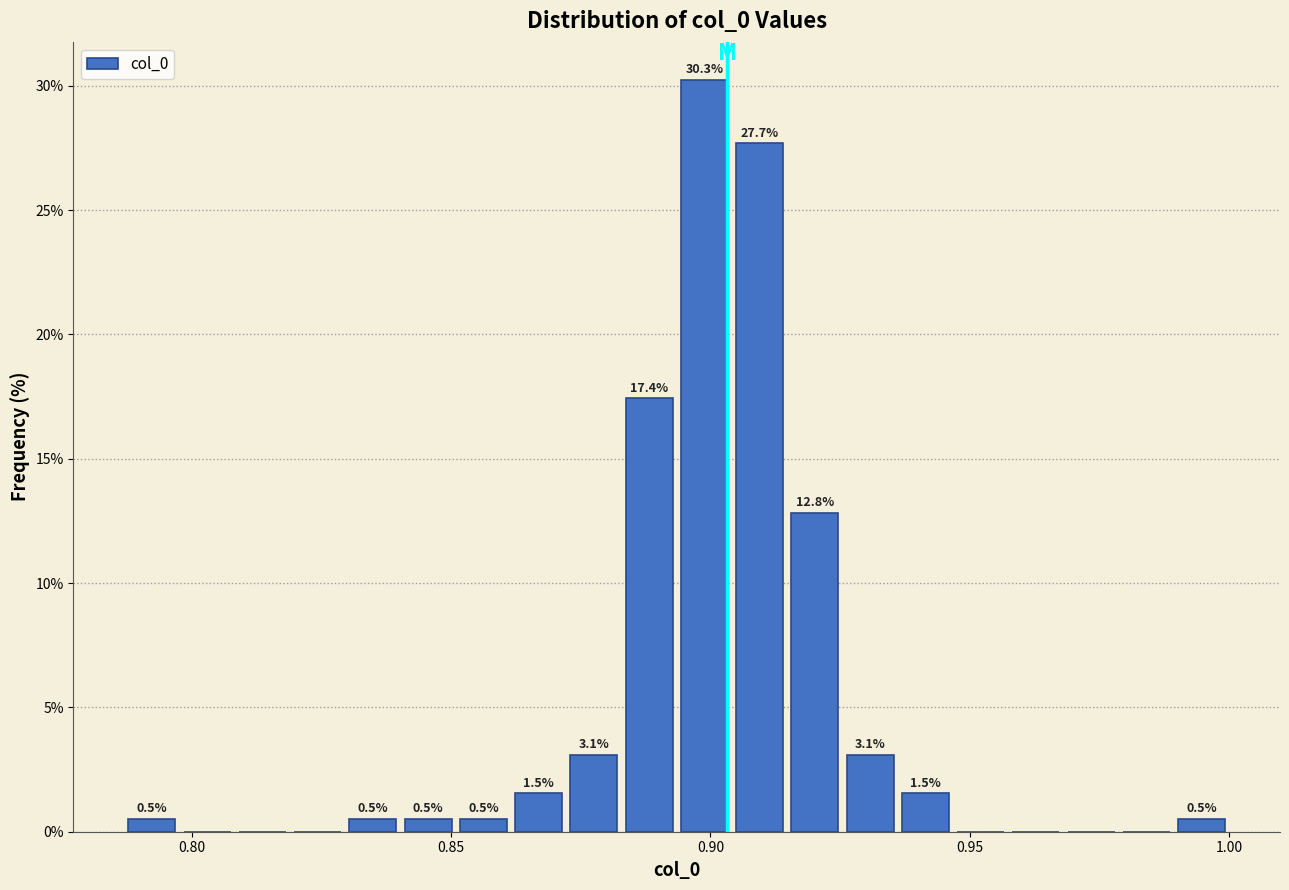

Read against the x-axis, roughly where is the centre of the tallest bar?

0.900